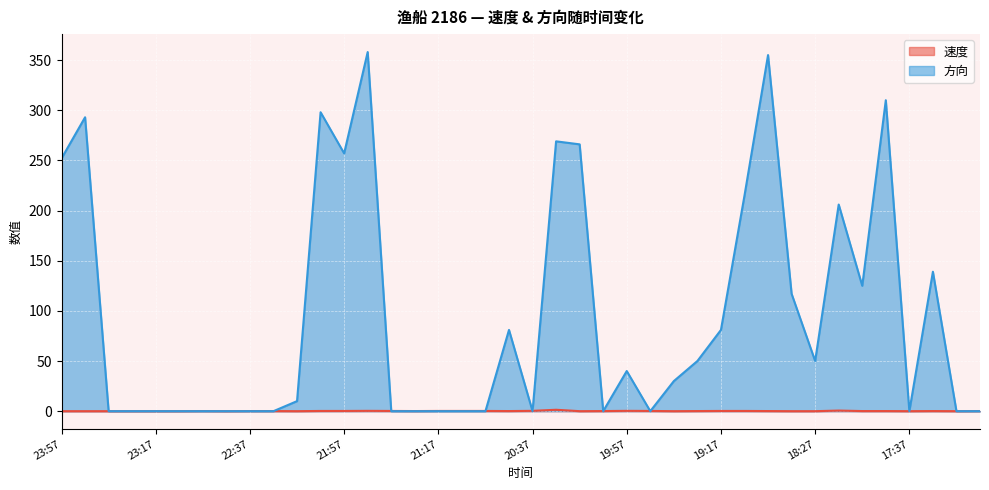

Where is the first local minimum for 方向?

21:57